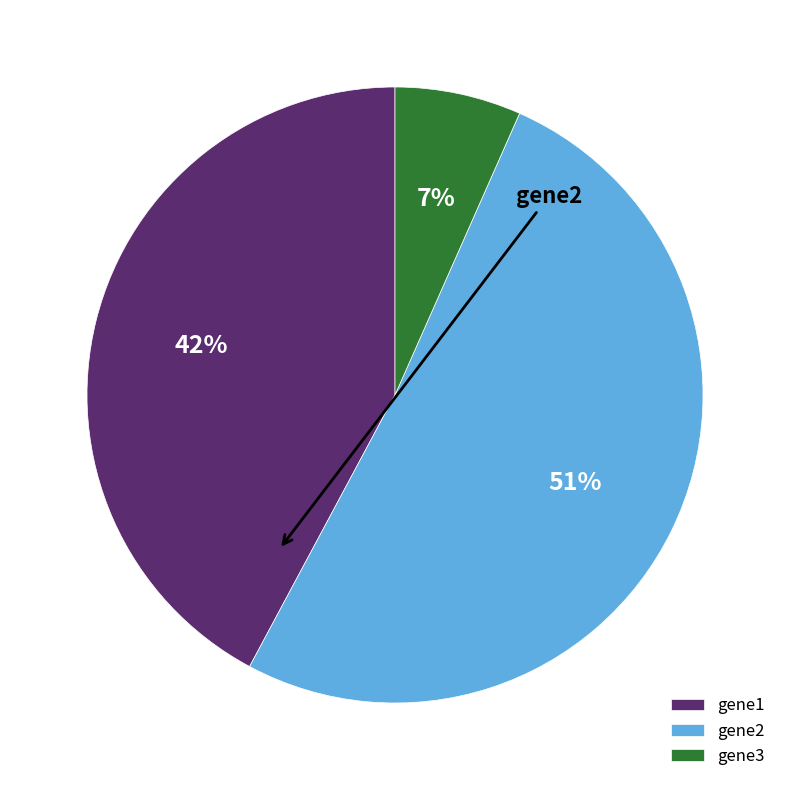

The gene3 slice represents 1% of the pie. True or false?

False